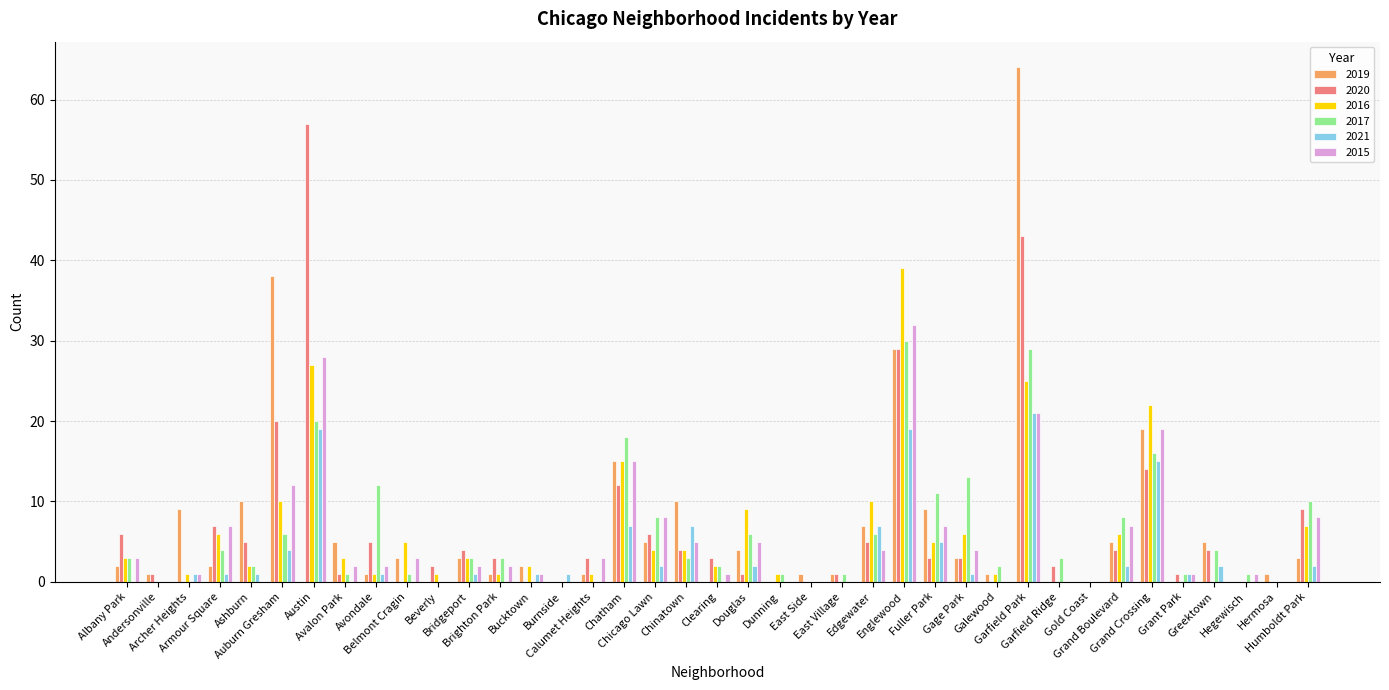

What is the maximum value for 2019?

64